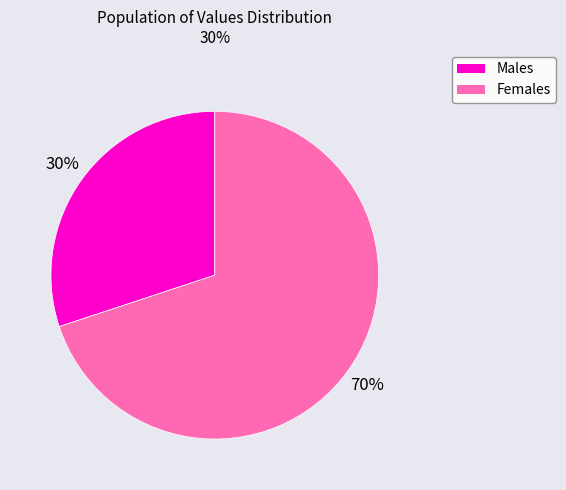

To the nearest percent, what is the average slice percentage?

50%